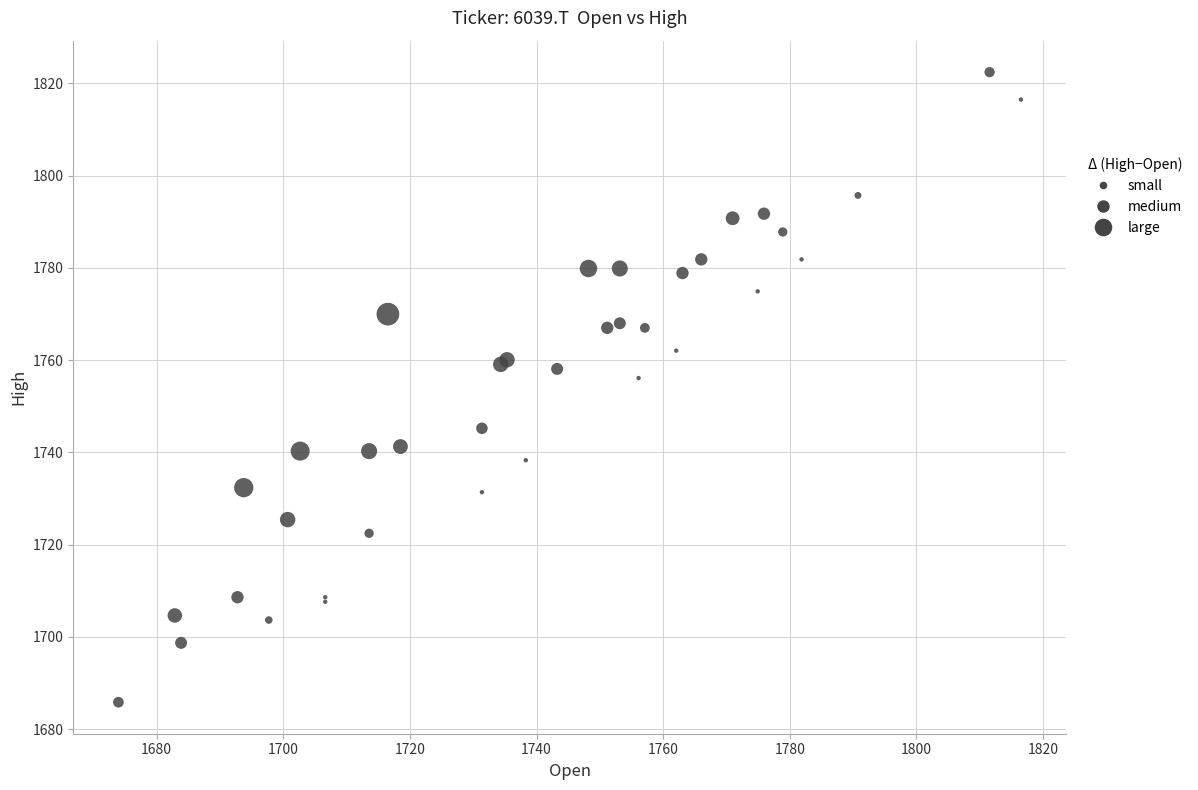

What Y value in the scatter plot is closest to 1754?

1756.1